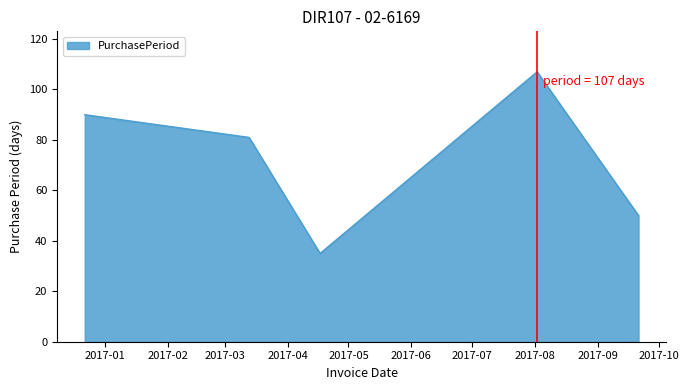

What is the maximum value shown in the chart?

107